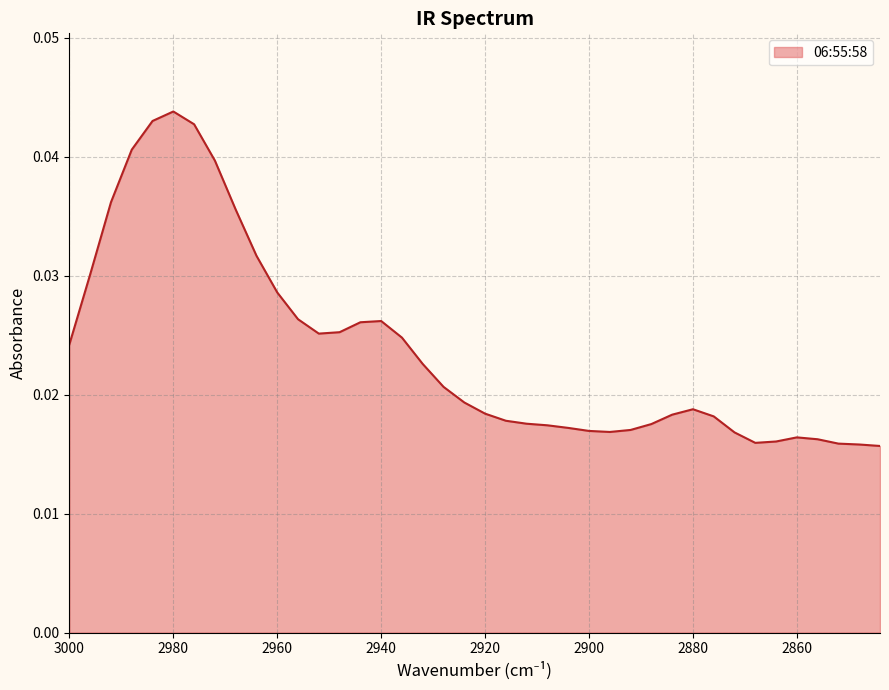

How many lines are shown in the chart?

1